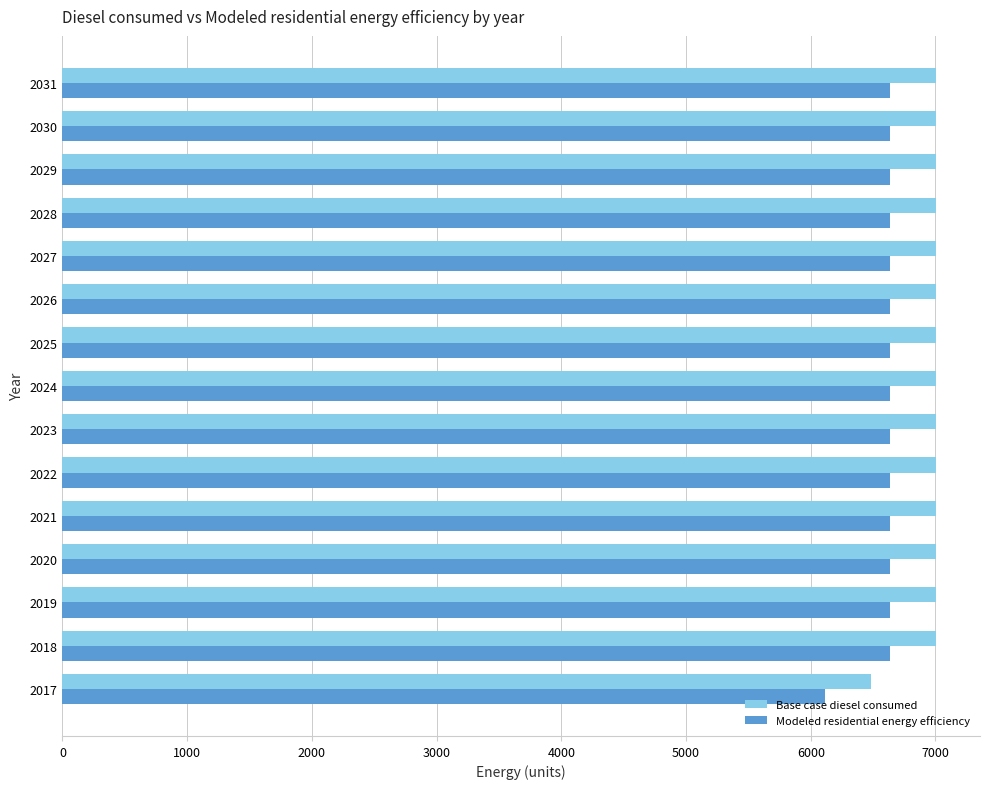

What is the total value across all series at 2019?

13640.5